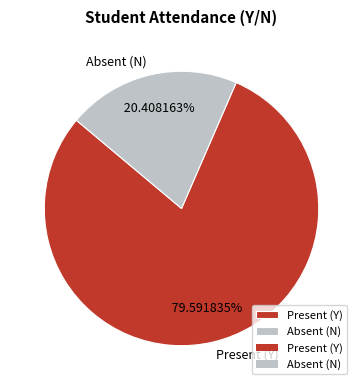

Rank the categories by value from lowest to highest.

Absent (N), Present (Y)